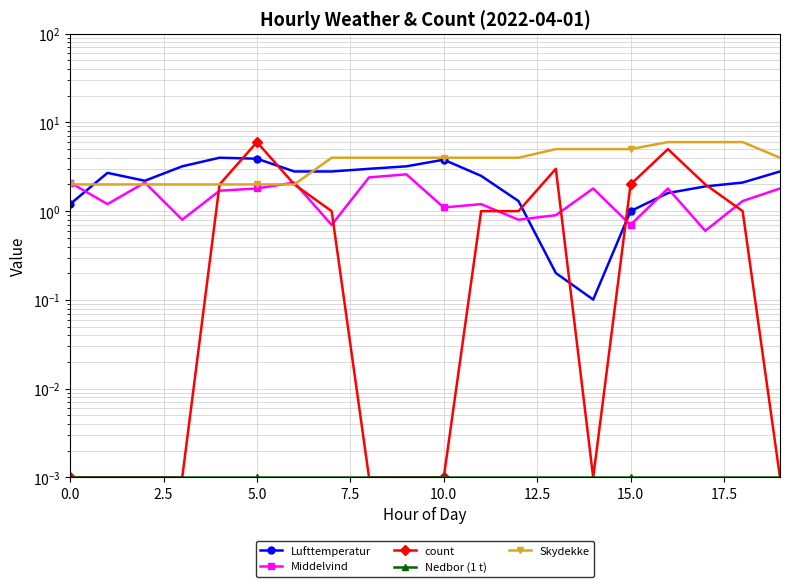

At which category is the sum across all series the highest?

16